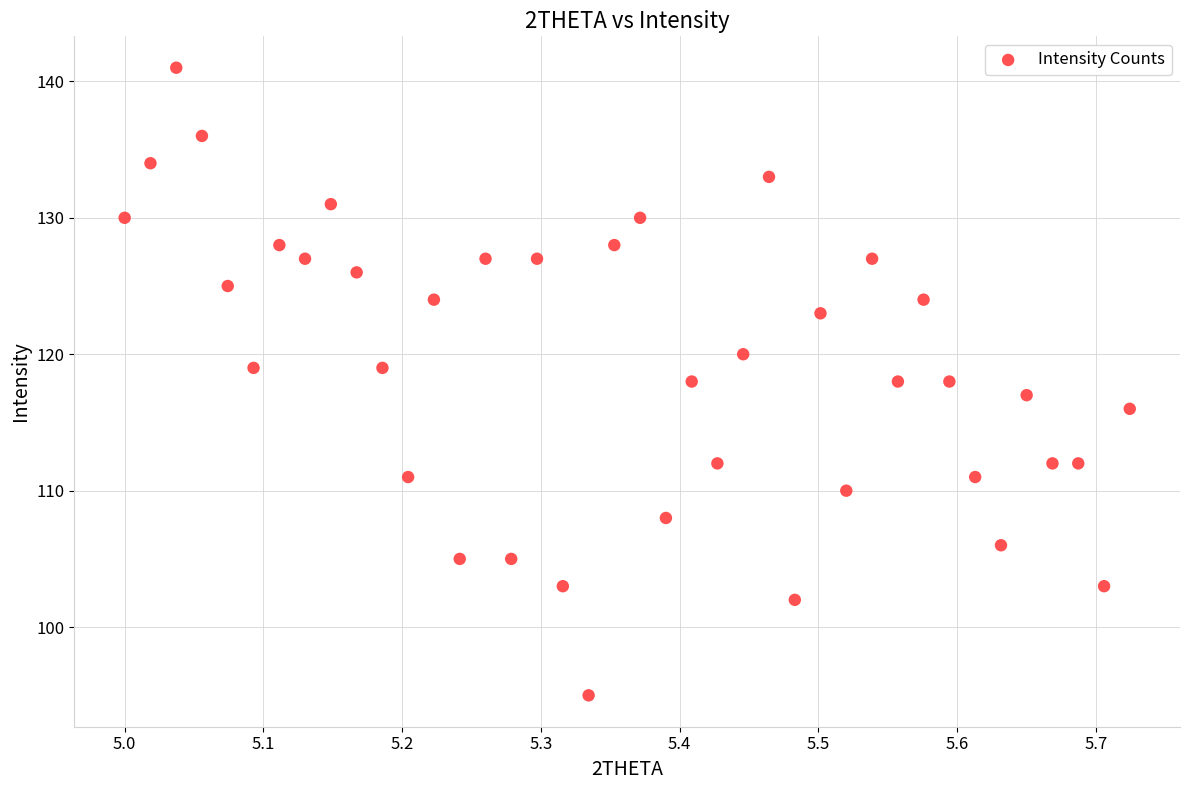

What is the range of Y values (max minus min)?

46